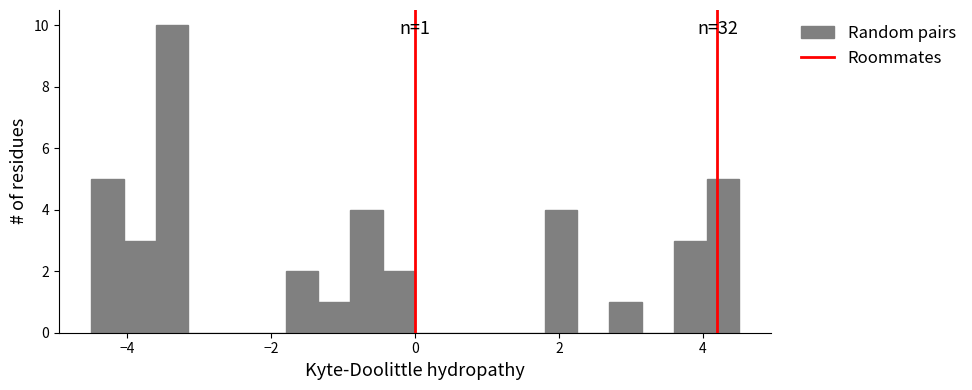

Around what value on the x-axis is the tallest bar? Give the approximate position of its centre, as read against the axis.

-3.4